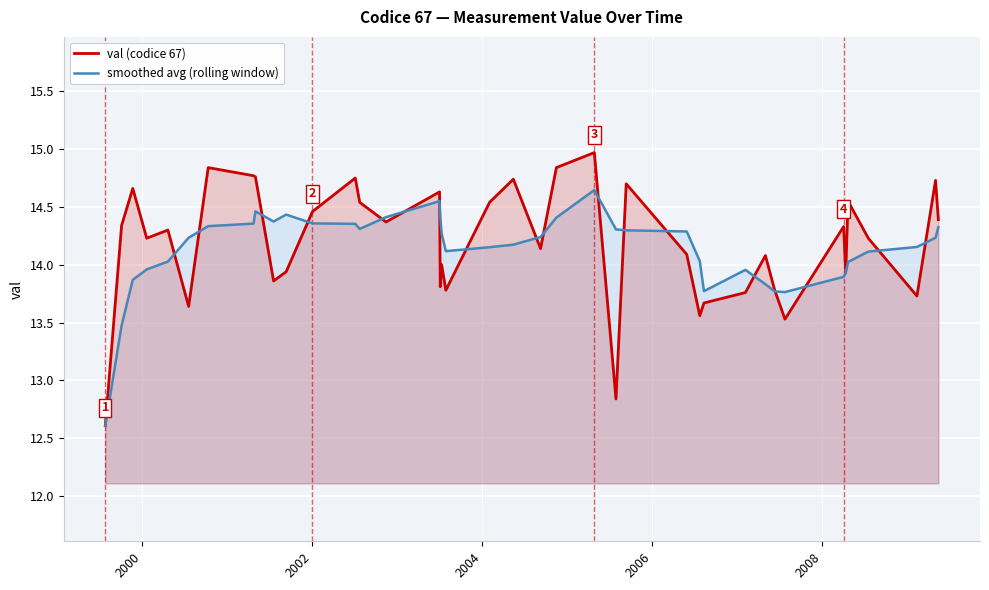

Rank the series by their maximum value, from highest to lowest.

val (codice 67), smoothed avg (rolling window)